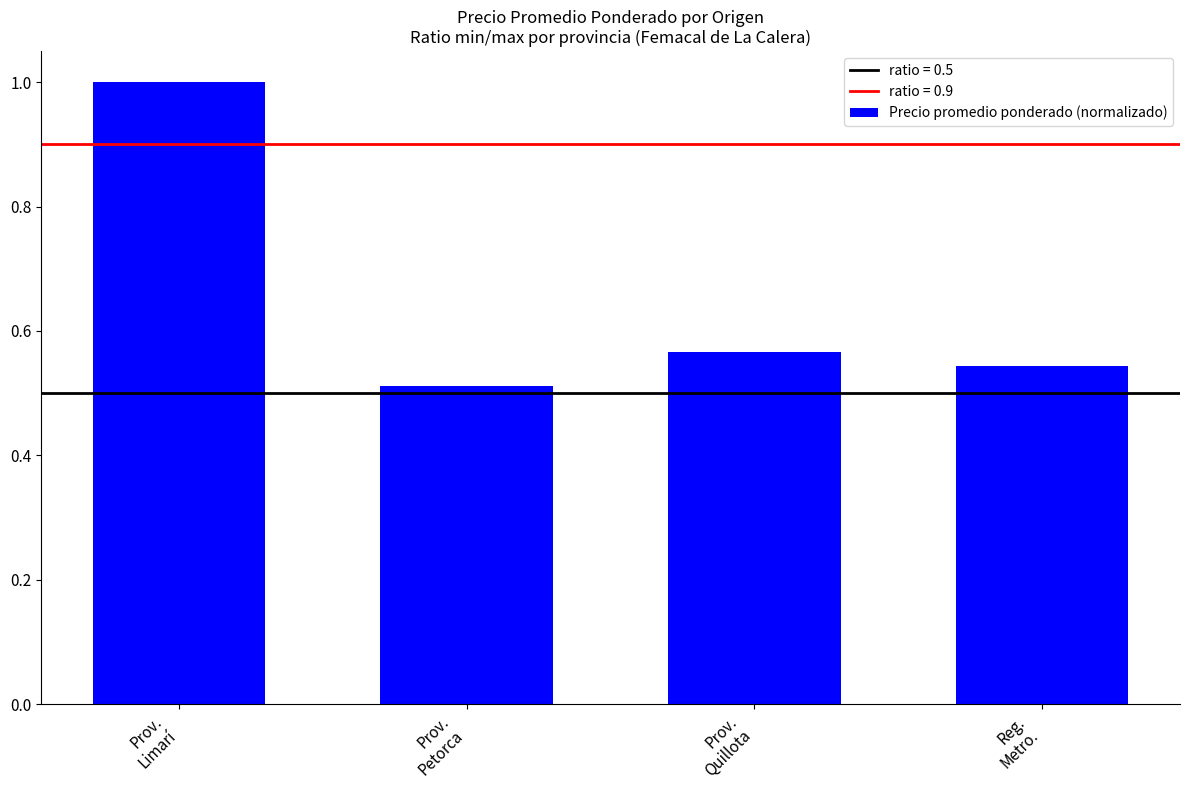

What is the maximum value shown in the chart?

1.0